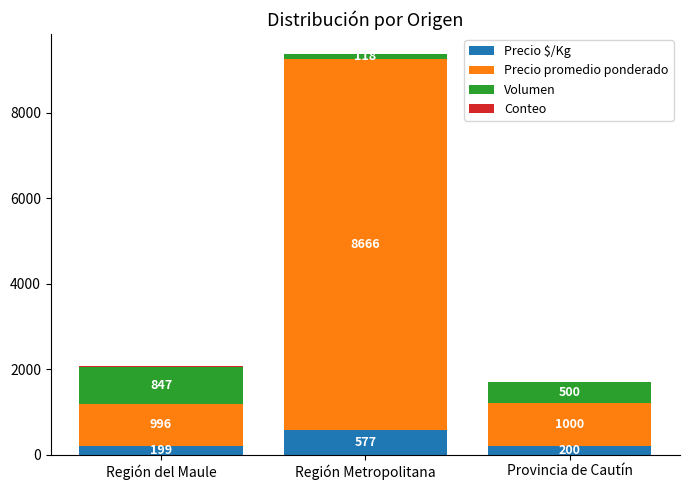

How many distinct data groups are displayed?

4